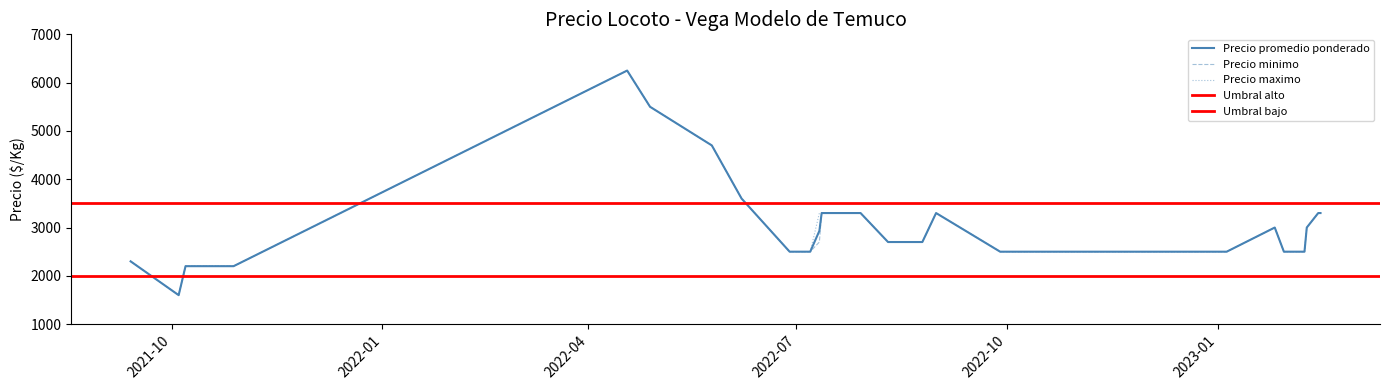

Which series changed the most between 6 and 7?

Precio promedio ponderado